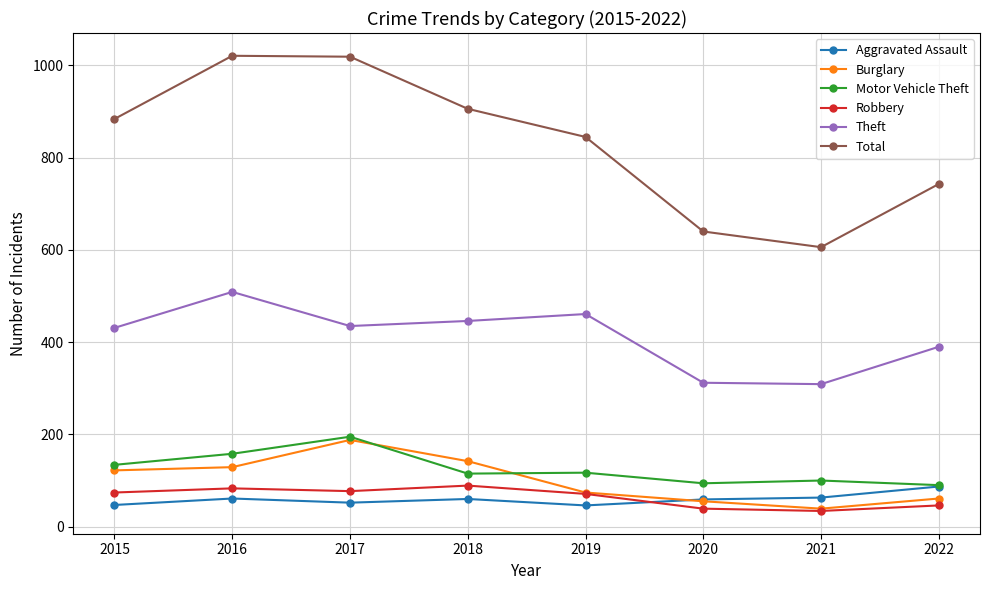

What is the minimum value shown in the chart?

34